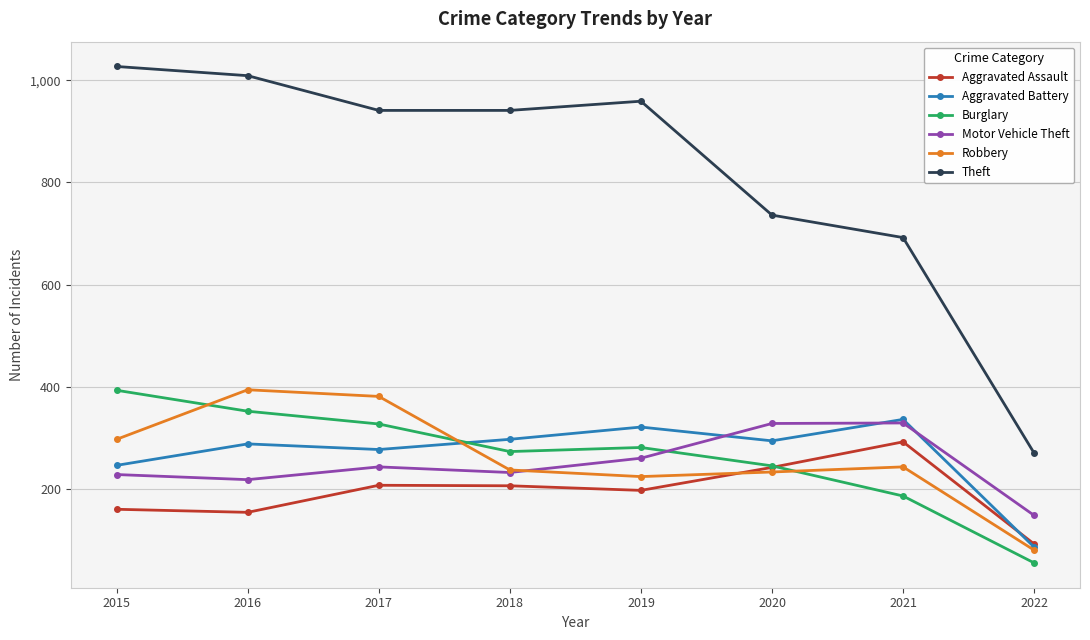

True or false: Aggravated Assault and Motor Vehicle Theft cross at least once.

False